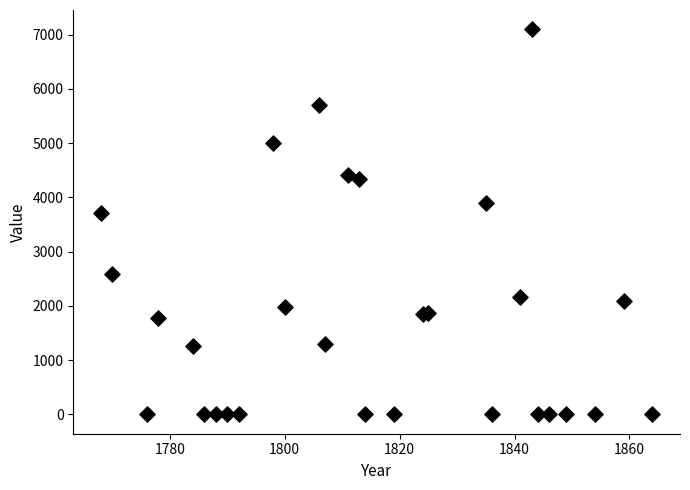

What Y value in the scatter plot is closest to 3550?

3716